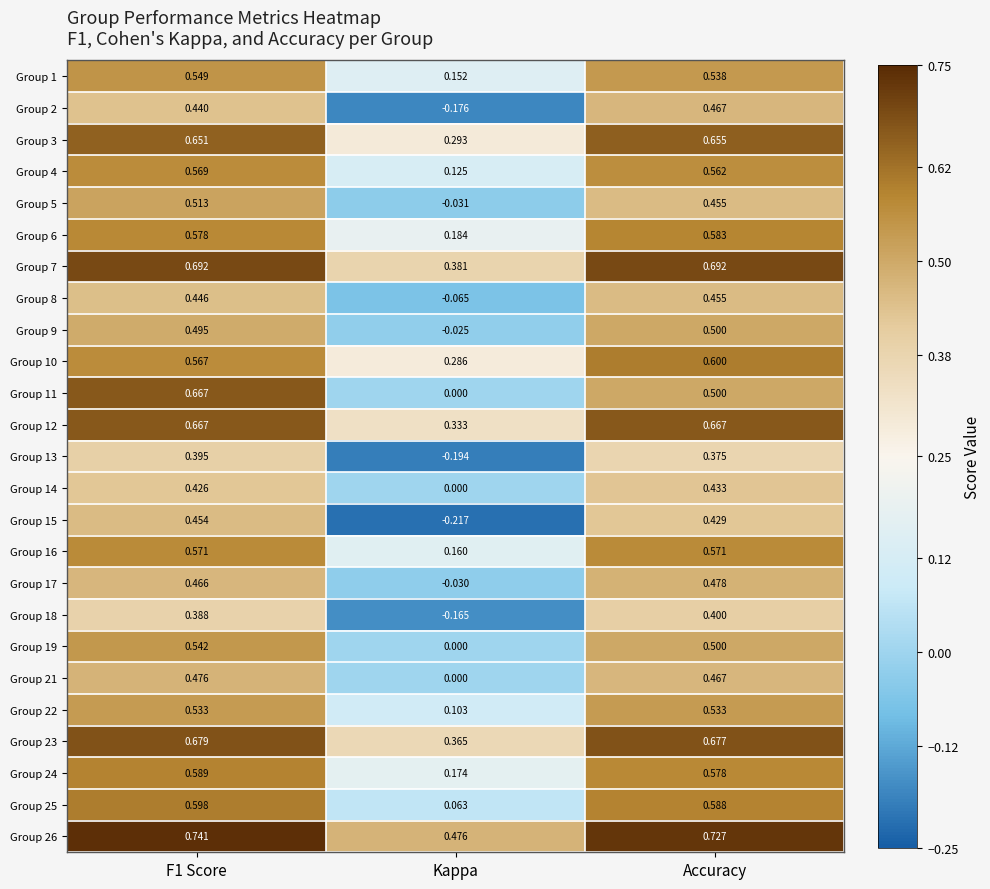

At which label is Group 3 closest to 0?

Kappa